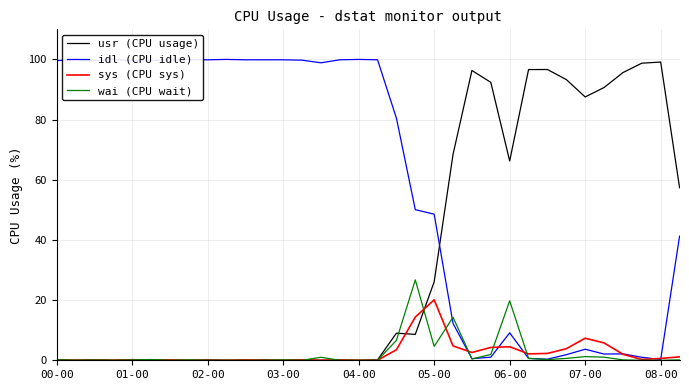

What is the approximate value of idl (CPU idle) at 11?

99.9